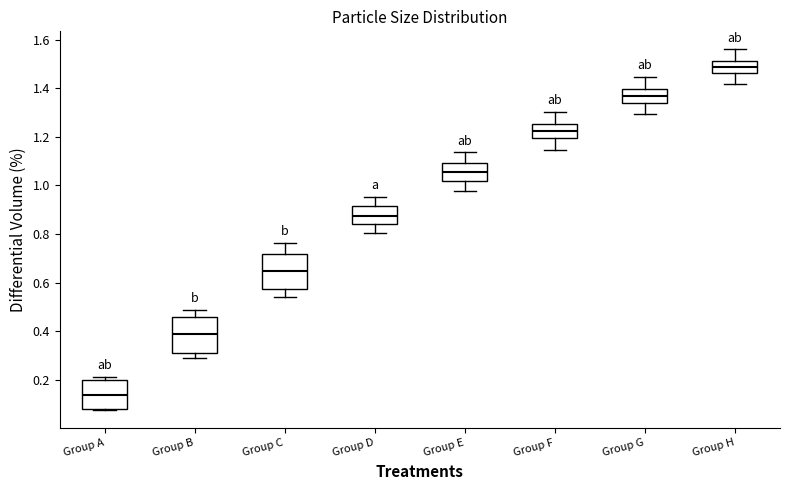

Which box's median line is the highest?

Group H